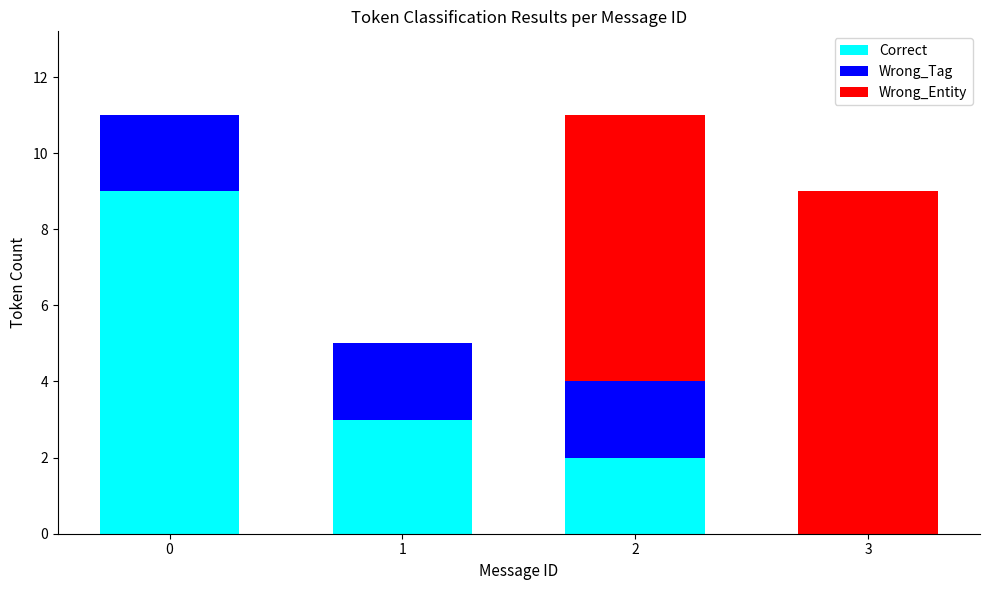

What is the maximum value for Correct?

9